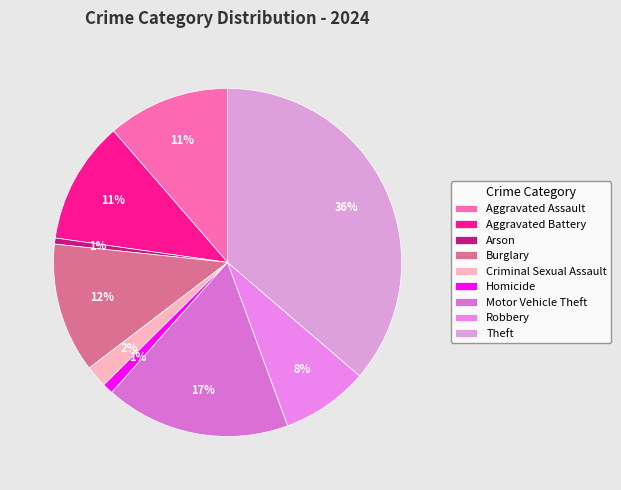

What is the smallest slice in the pie chart?

Arson